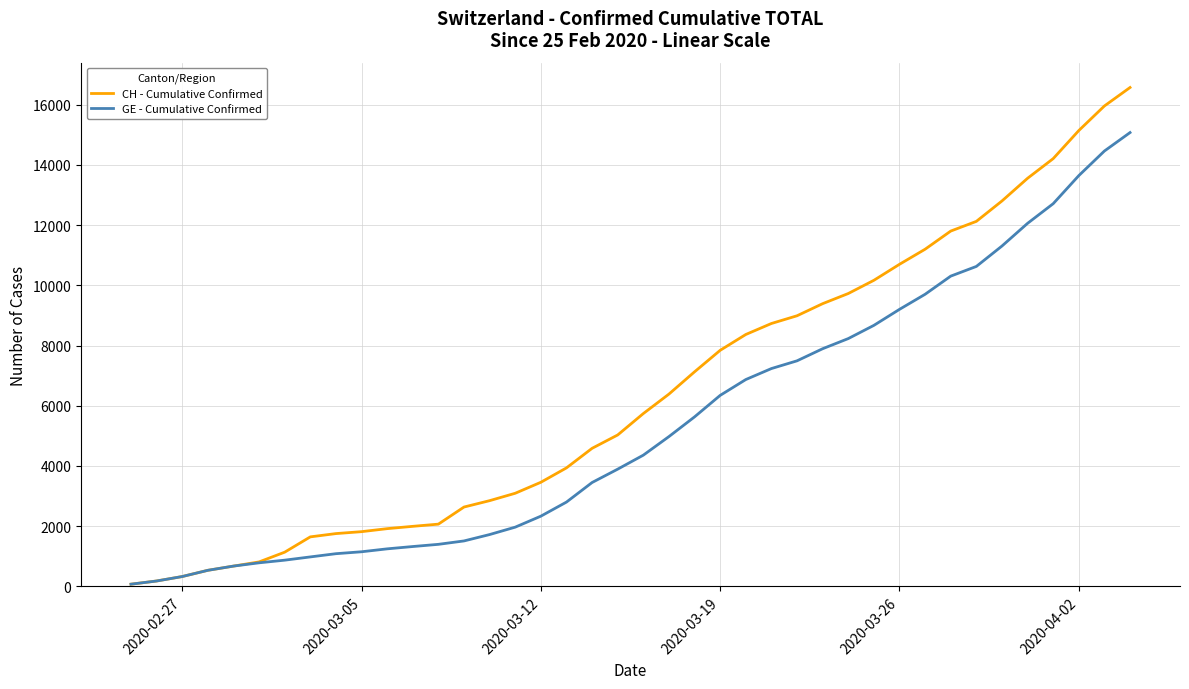

Which series has the largest total across all categories?

CH - Cumulative Confirmed